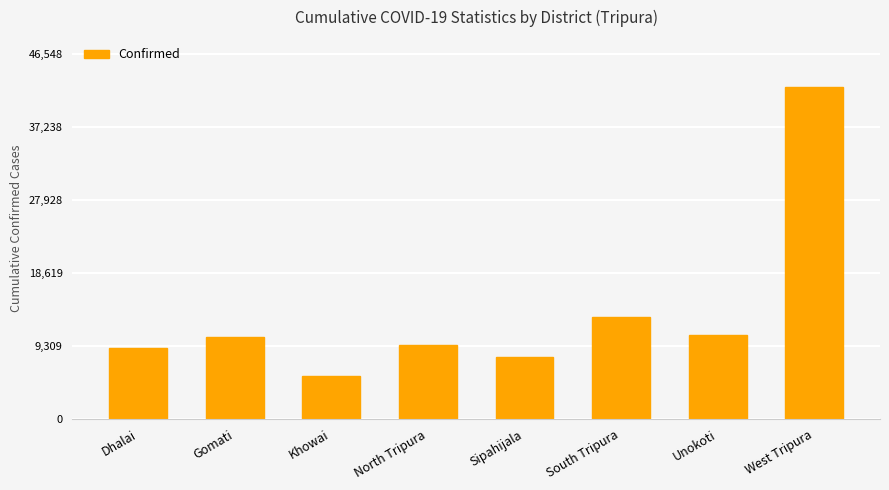

Between Unokoti and Sipahijala, which is larger?

Unokoti